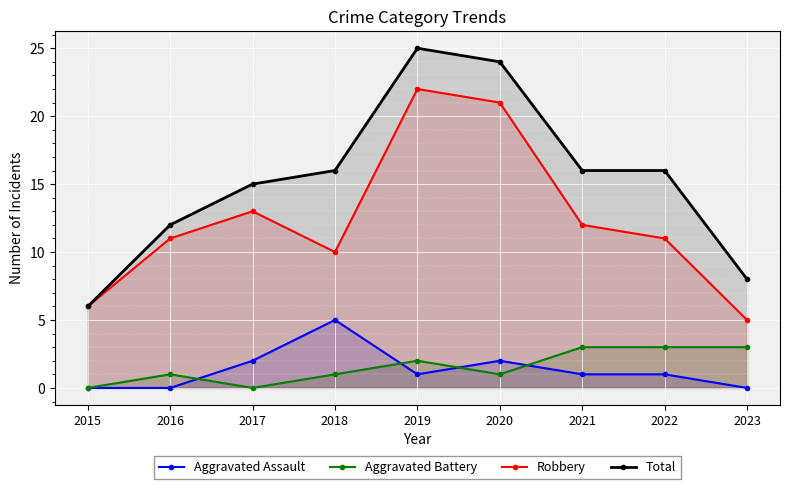

What is the difference between the second highest and second lowest values in the Aggravated Battery series?

3